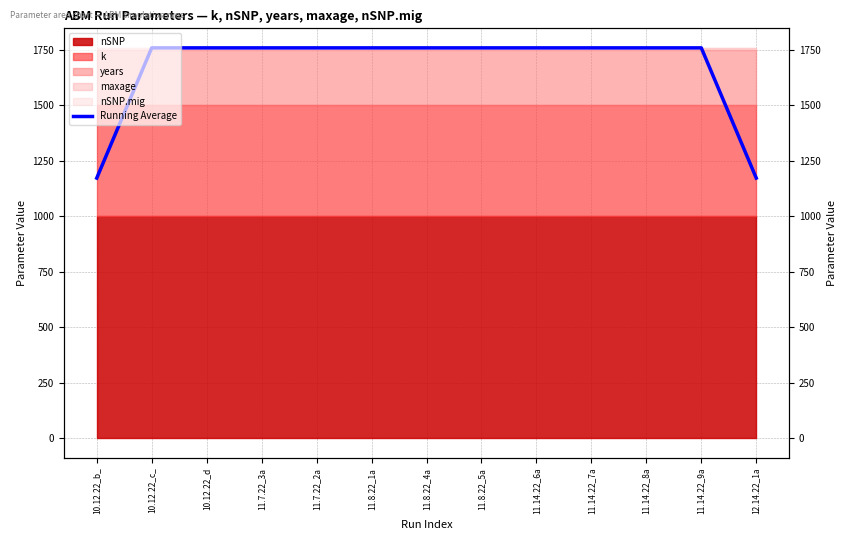

The value at 11.8.22_5a is 955.2. True or false?

False